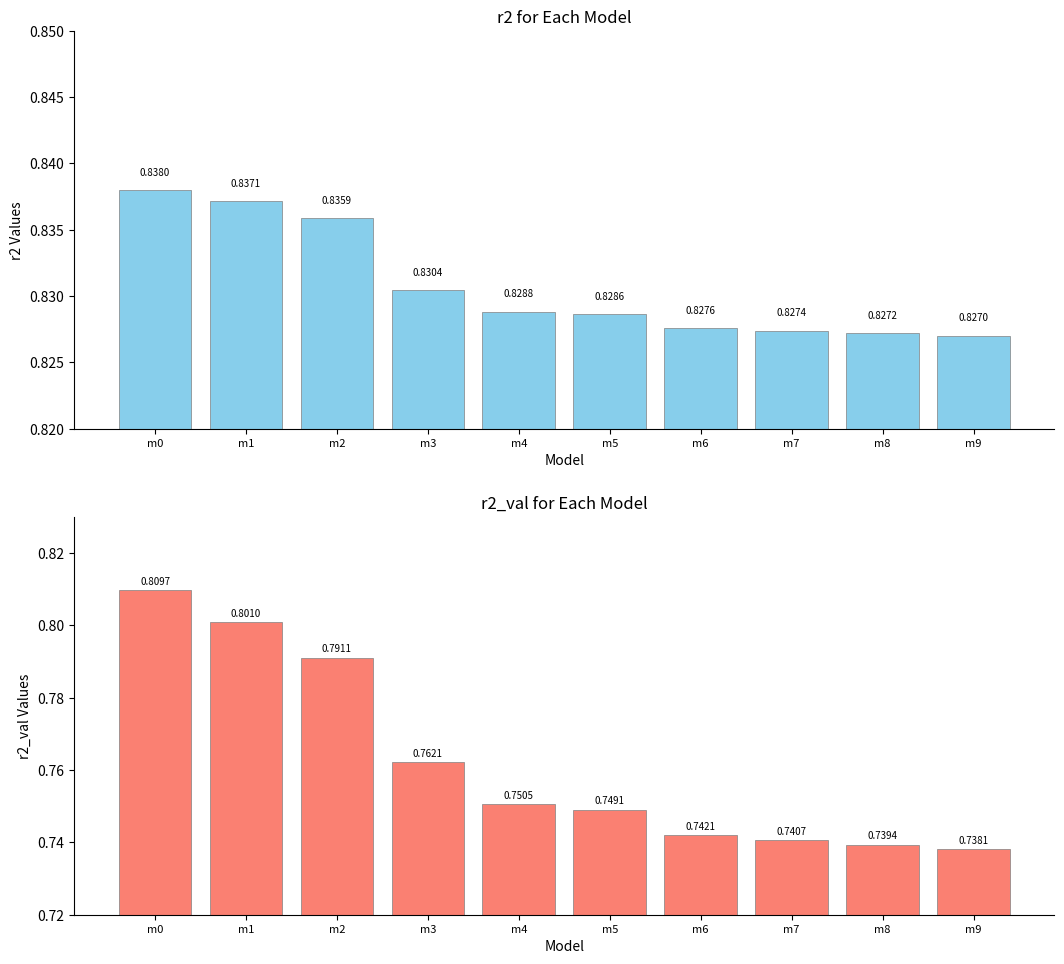

Which label corresponds to the smallest value in the chart?

m9